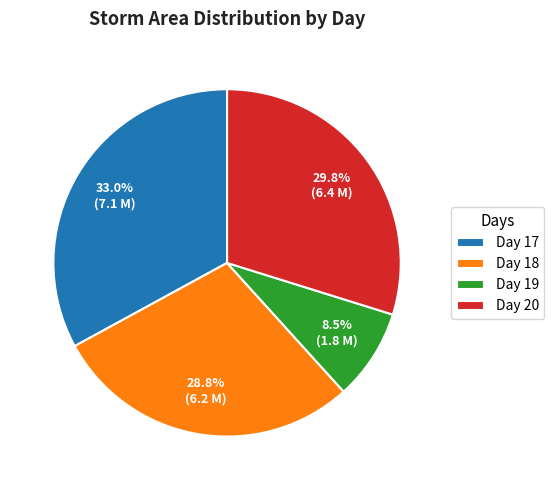

Do Day 20 and Day 17 together represent more than half of the pie?

Yes